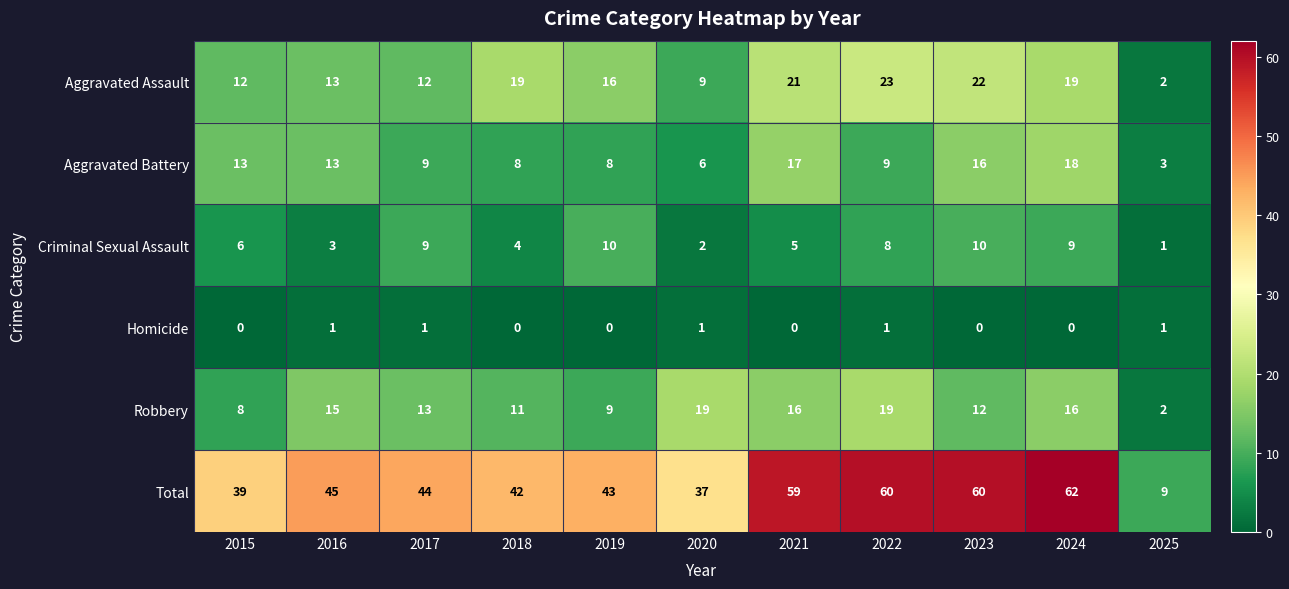

True or false: Robbery has a value of 19 at 2022.

True